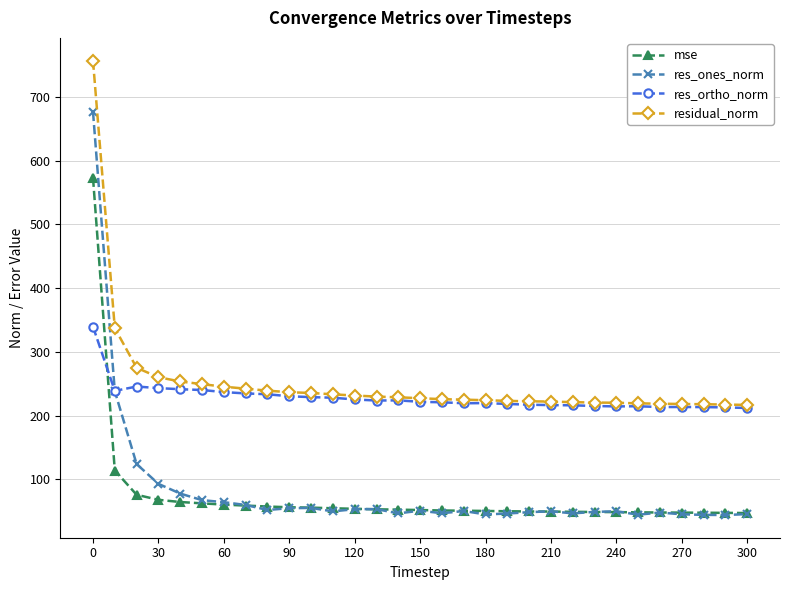

Which series has the largest range (max minus min)?

res_ones_norm